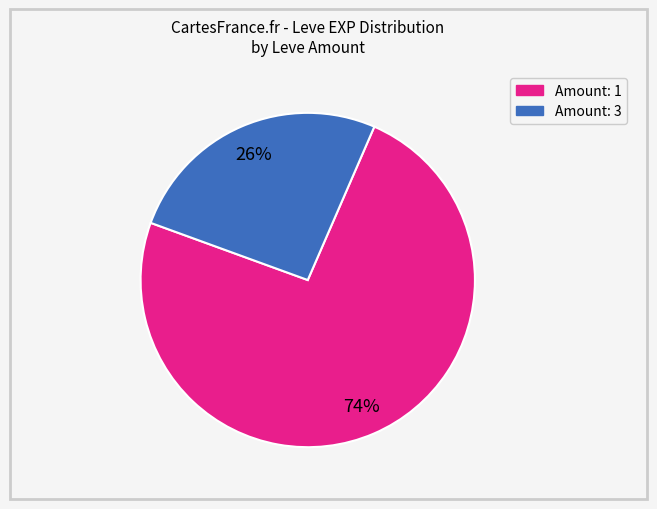

To the nearest percent, what is the average slice percentage?

50%